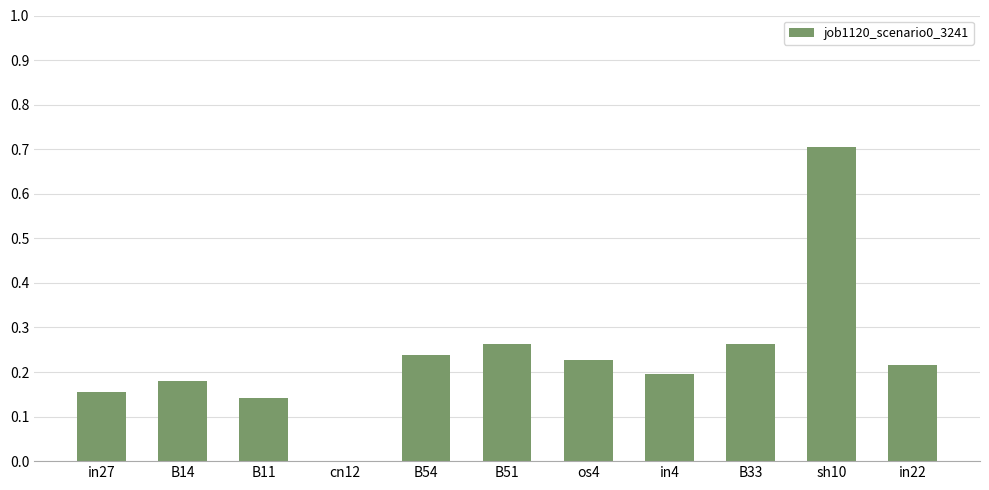

Which category has the highest value across all series?

sh10